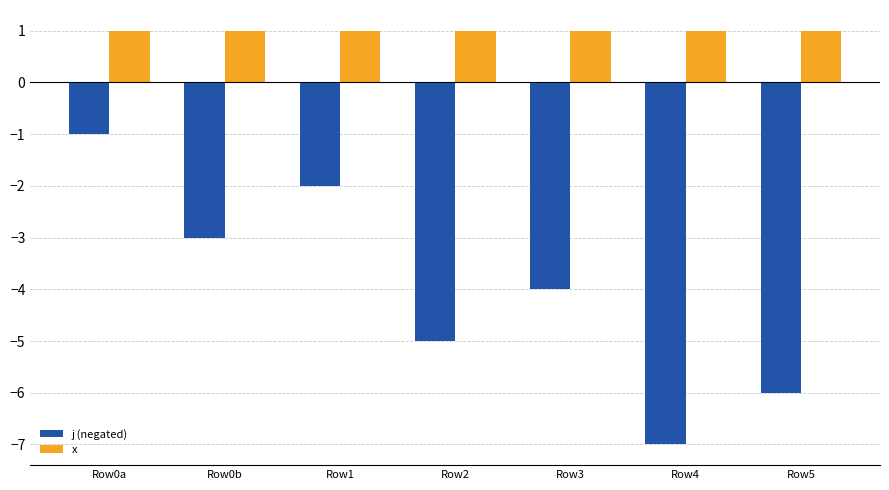

What is the value of the x bar at the 1st from the left?

1